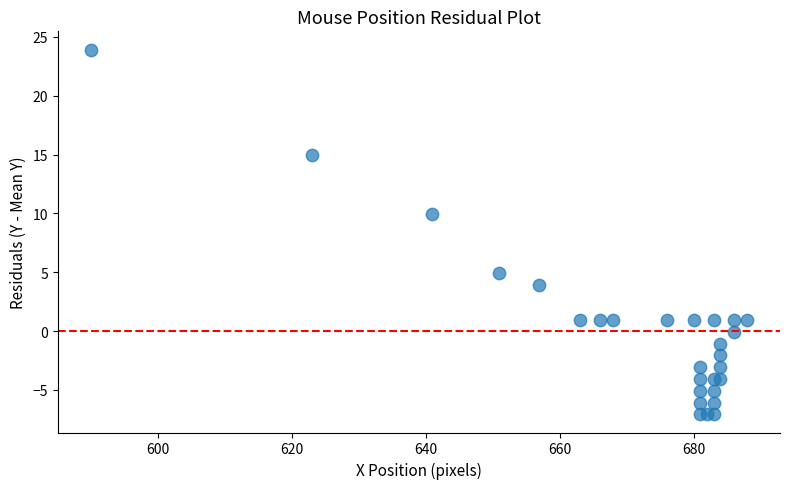

What Y value in the scatter plot is closest to 8?

9.9